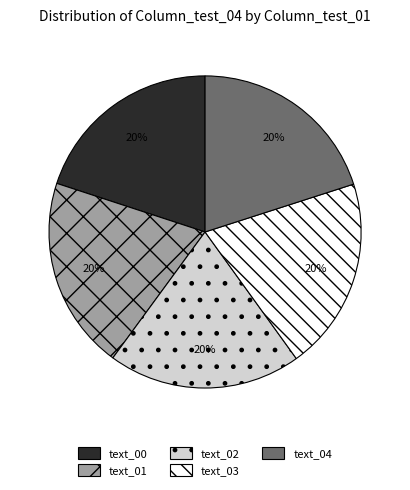

Approximately how many times larger is the value at text_02 compared to text_04?

1.0